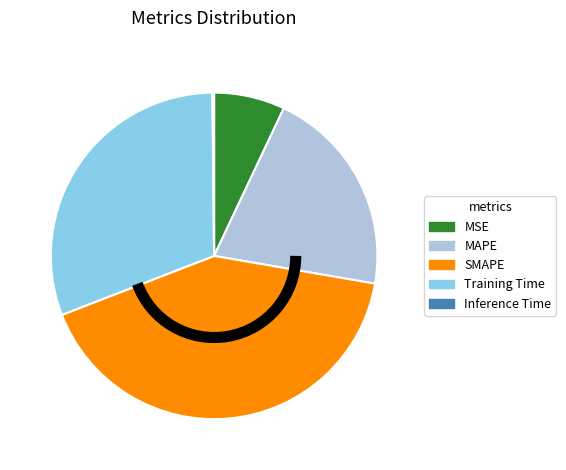

The MSE slice represents 7% of the pie. True or false?

True